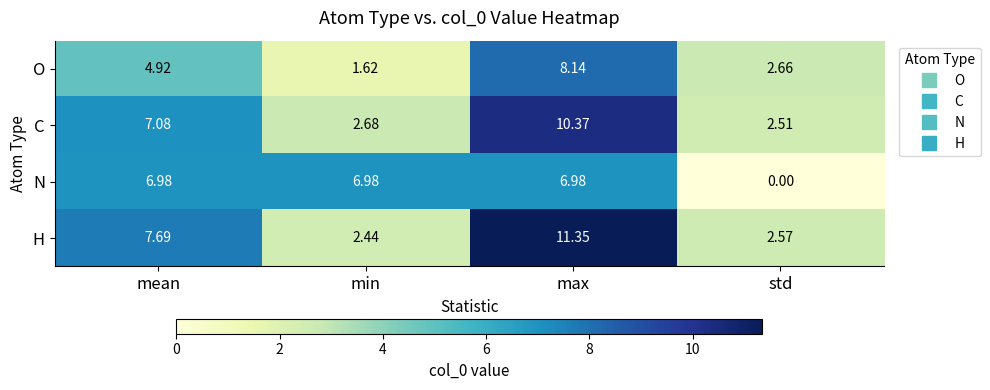

Between min and max, which series saw the biggest shift?

H